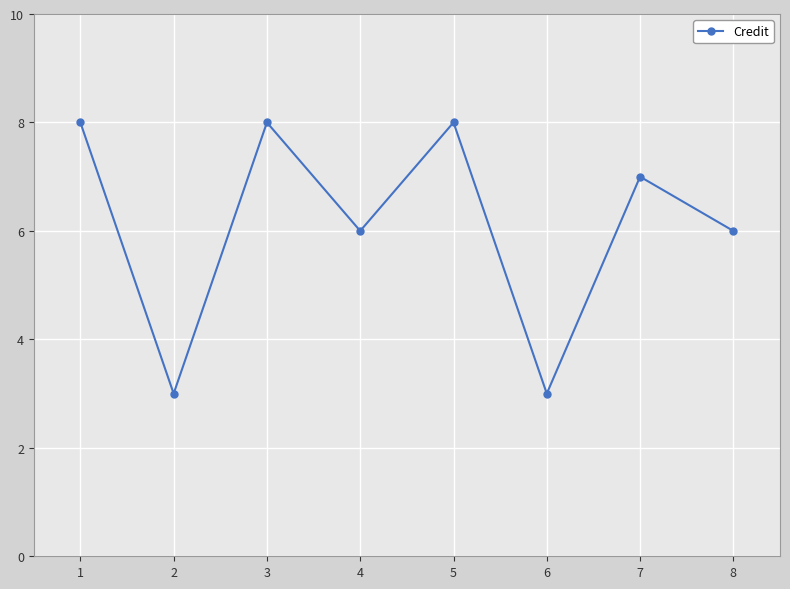

Count the number of data series in this chart.

1